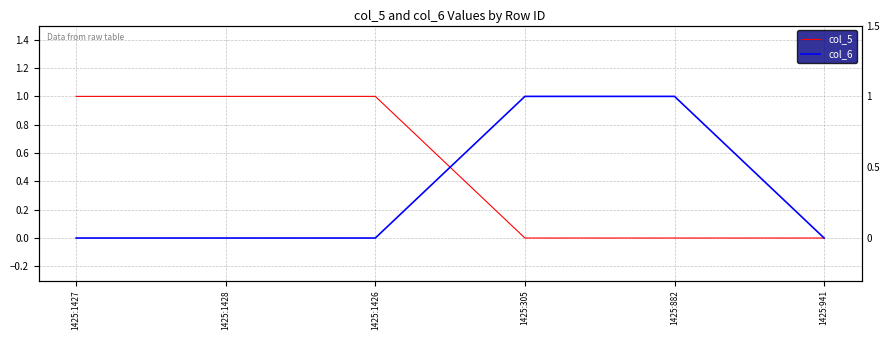

The col_5 series shows 1 at 1425:1426. True or false?

True